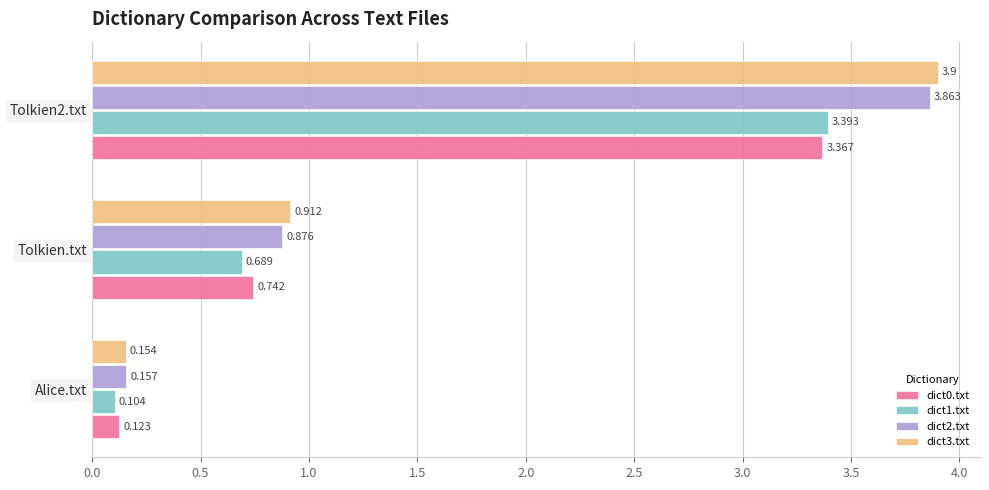

Which series has the largest range (max minus min)?

dict3.txt